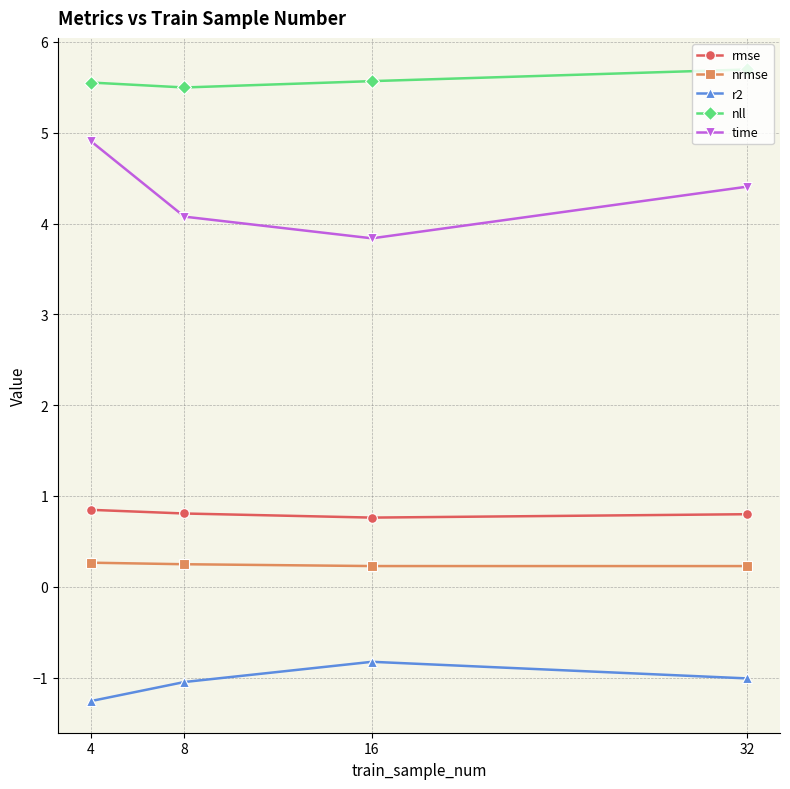

What is the spread (max minus min) of values at 16?

6.4